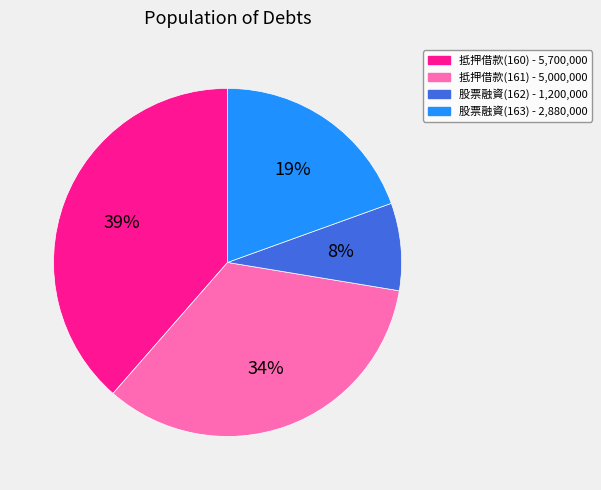

Does 抵押借款(161) - 5,000,000 represent more than half of the total?

No